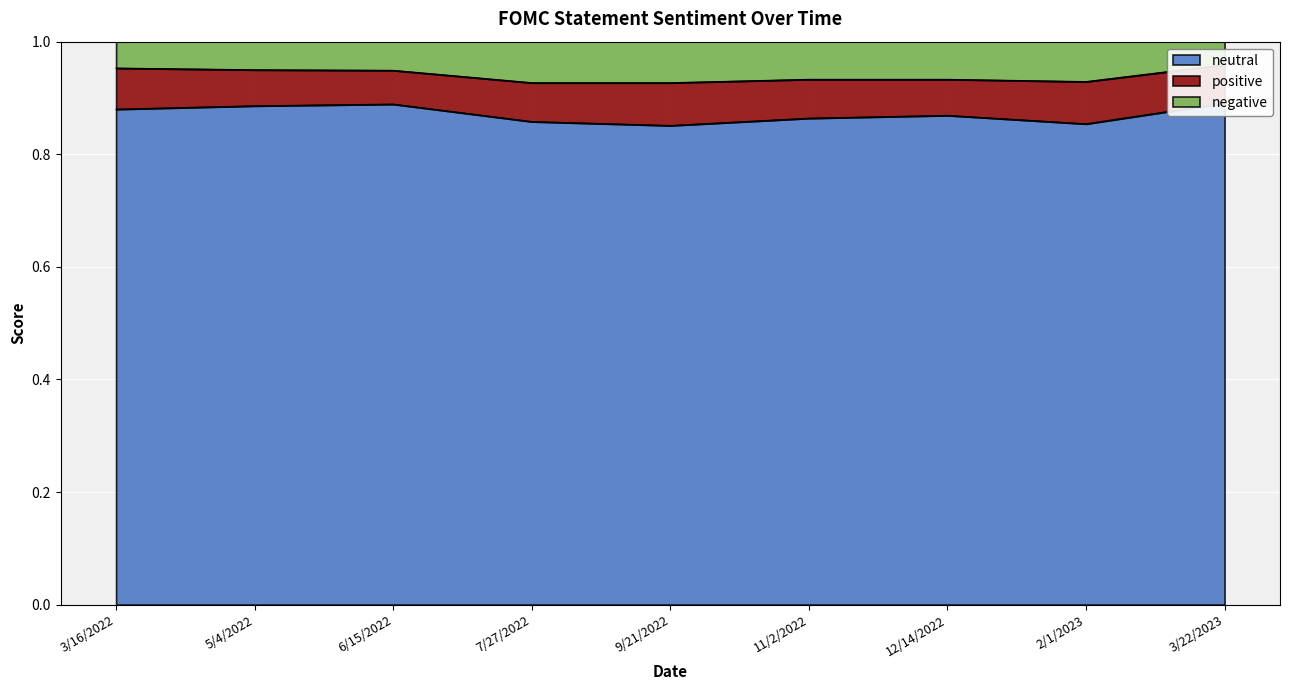

What is the sum of all neutral values?

7.8